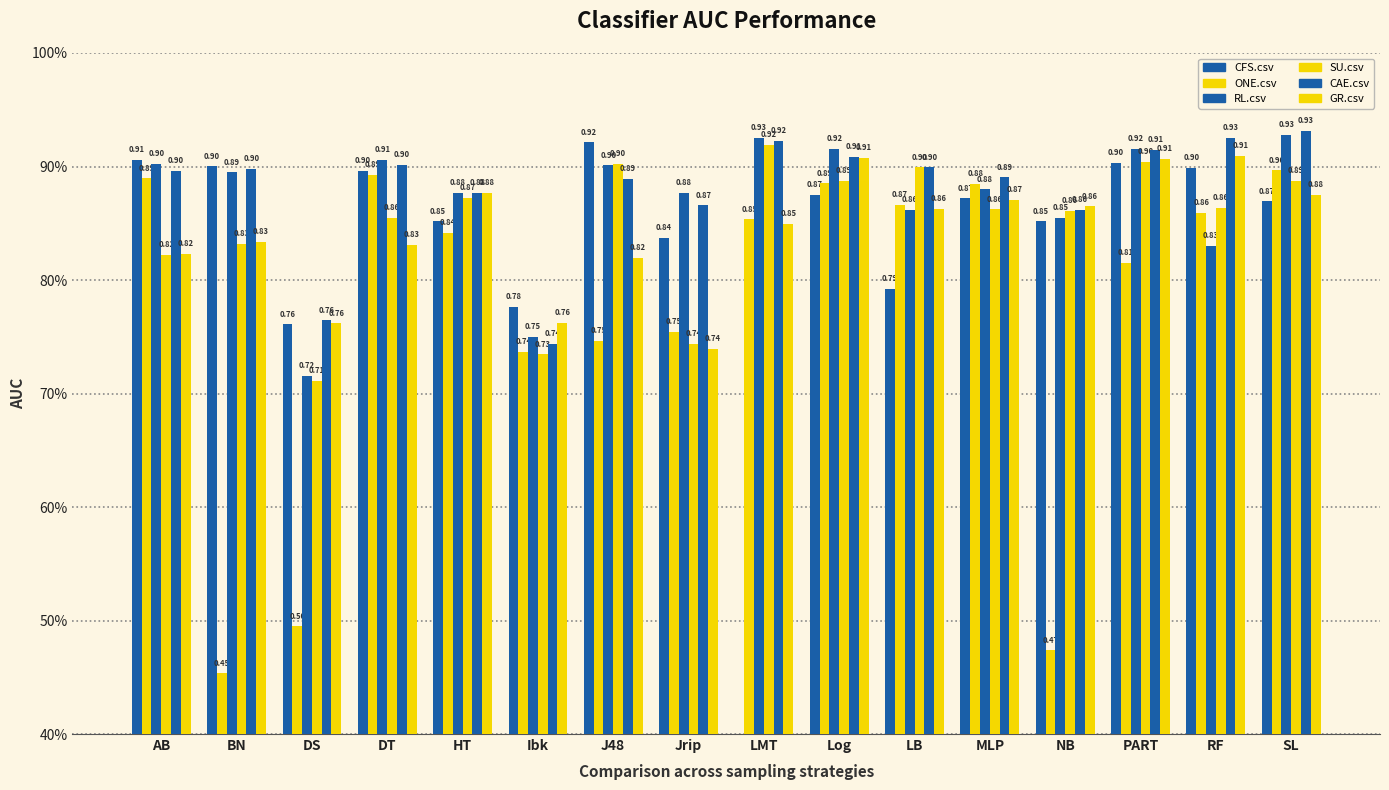

How many distinct data groups are displayed?

6